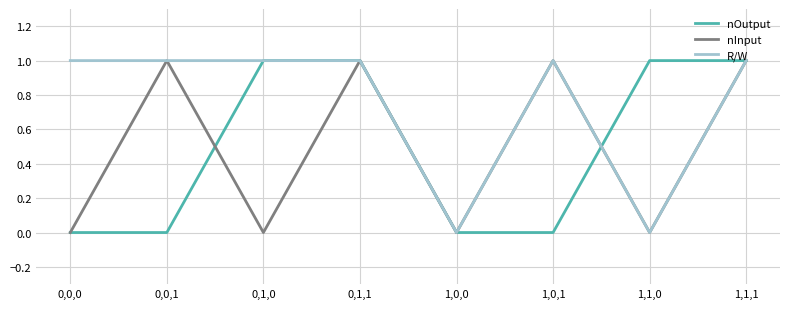

What is the total value across all series at 1,1,0?

1